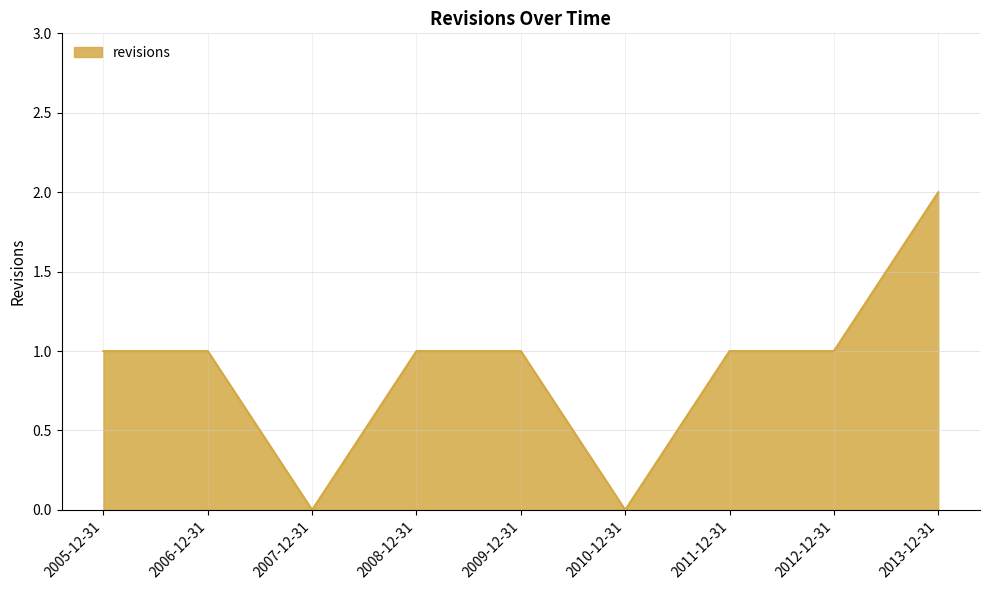

What position from the left is 2011-12-31?

7